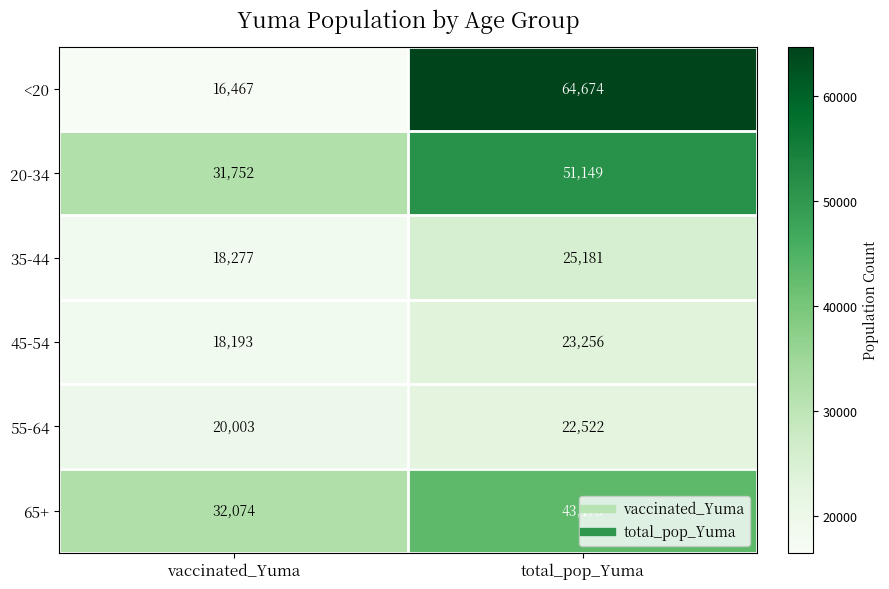

At total_pop_Yuma, list the series in order from smallest to largest.

55-64, 45-54, 35-44, 65+, 20-34, <20